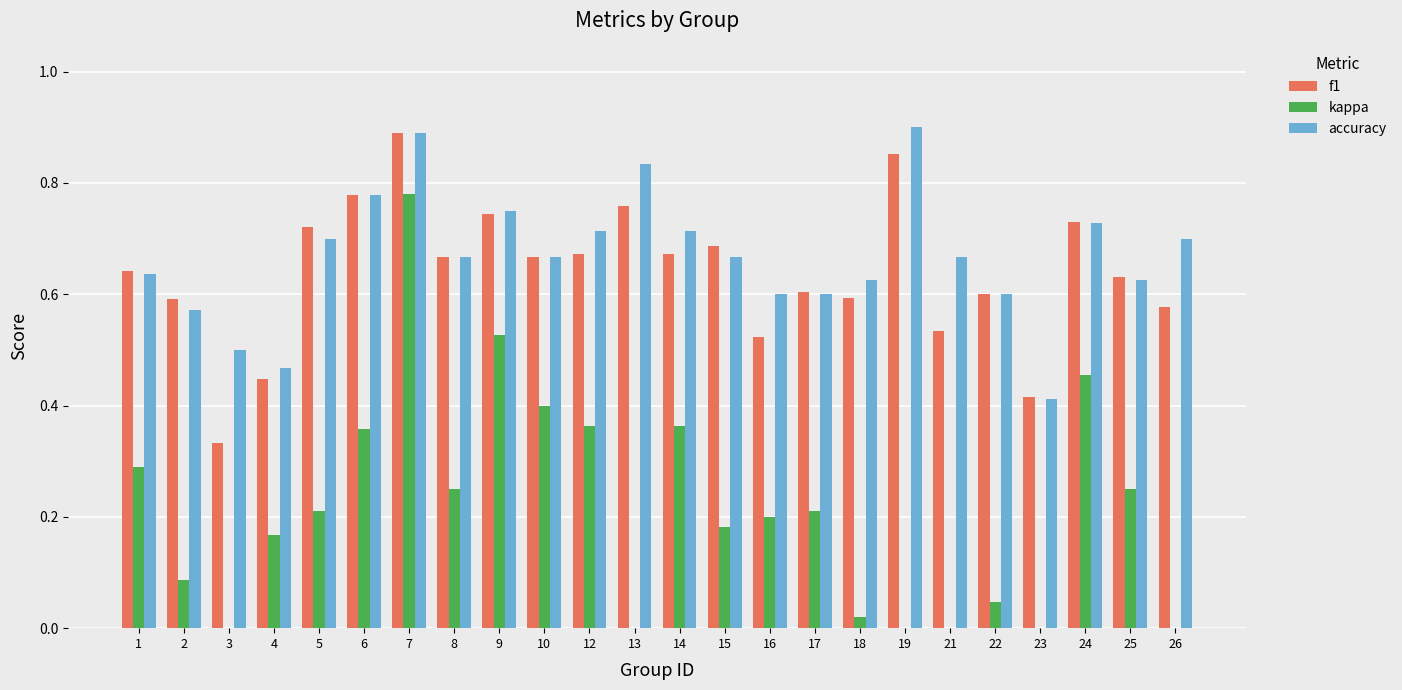

At which category is the sum across all series the highest?

7